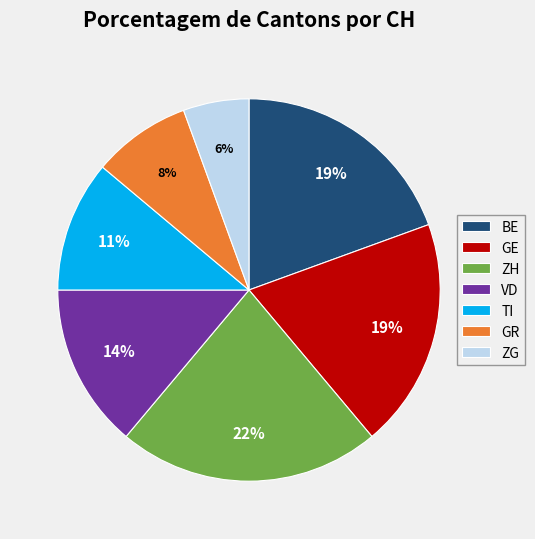

True or false: TI accounts for 1% of the total.

False